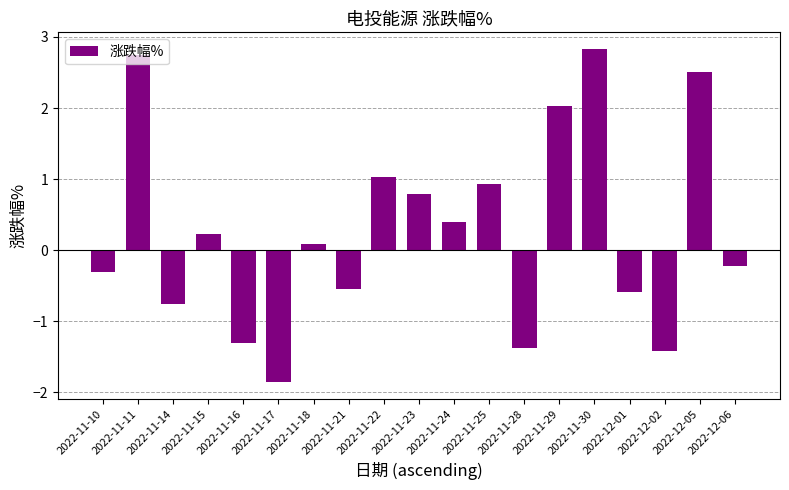

Read the value at 2022-12-02.

-1.4